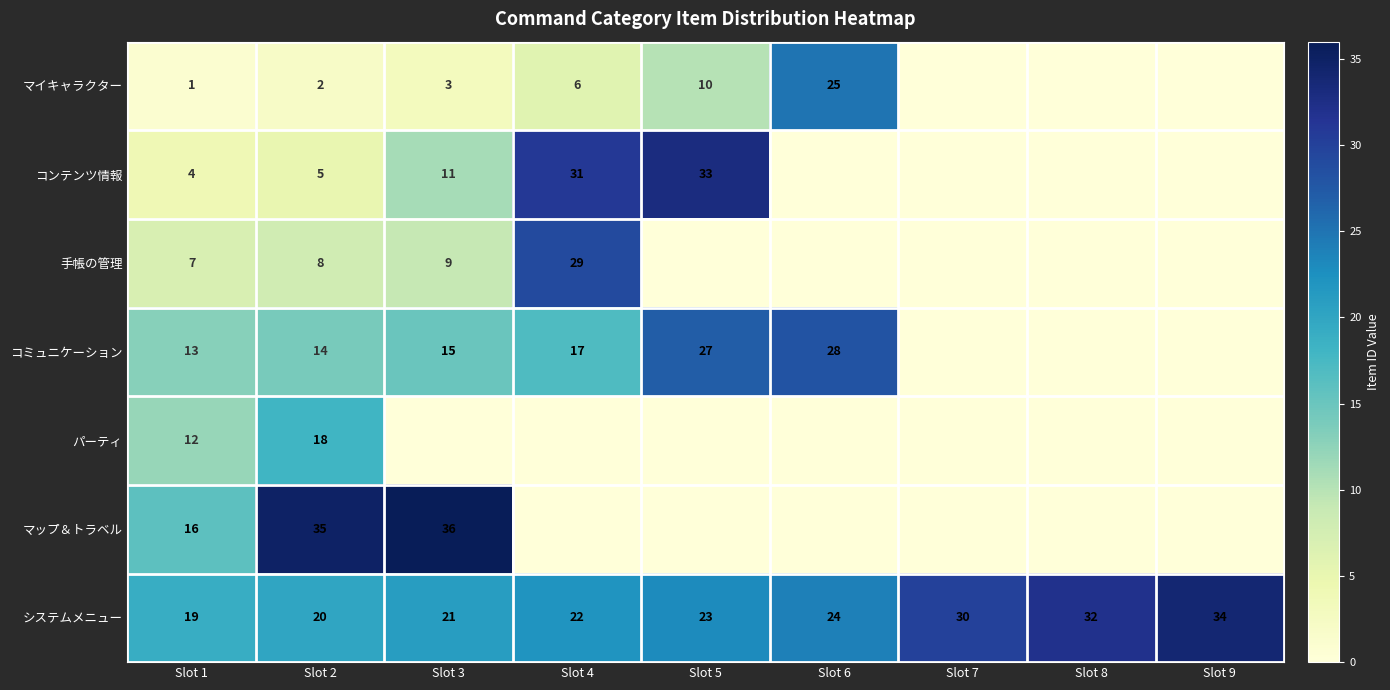

Which has a higher value, Slot 2 or Slot 3?

Slot 3